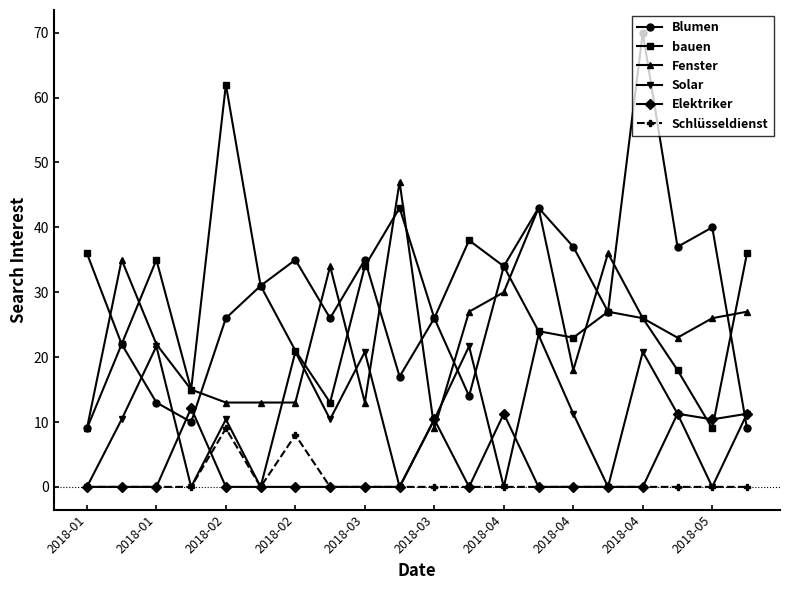

Does the chart display data point markers on the line(s)?

Yes